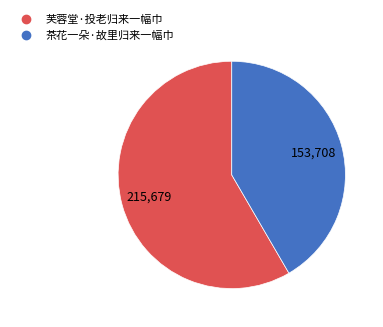

Which has a higher value, 芙蓉堂·投老归来一幅巾 or 茶花一朵·故里归来一幅巾?

芙蓉堂·投老归来一幅巾